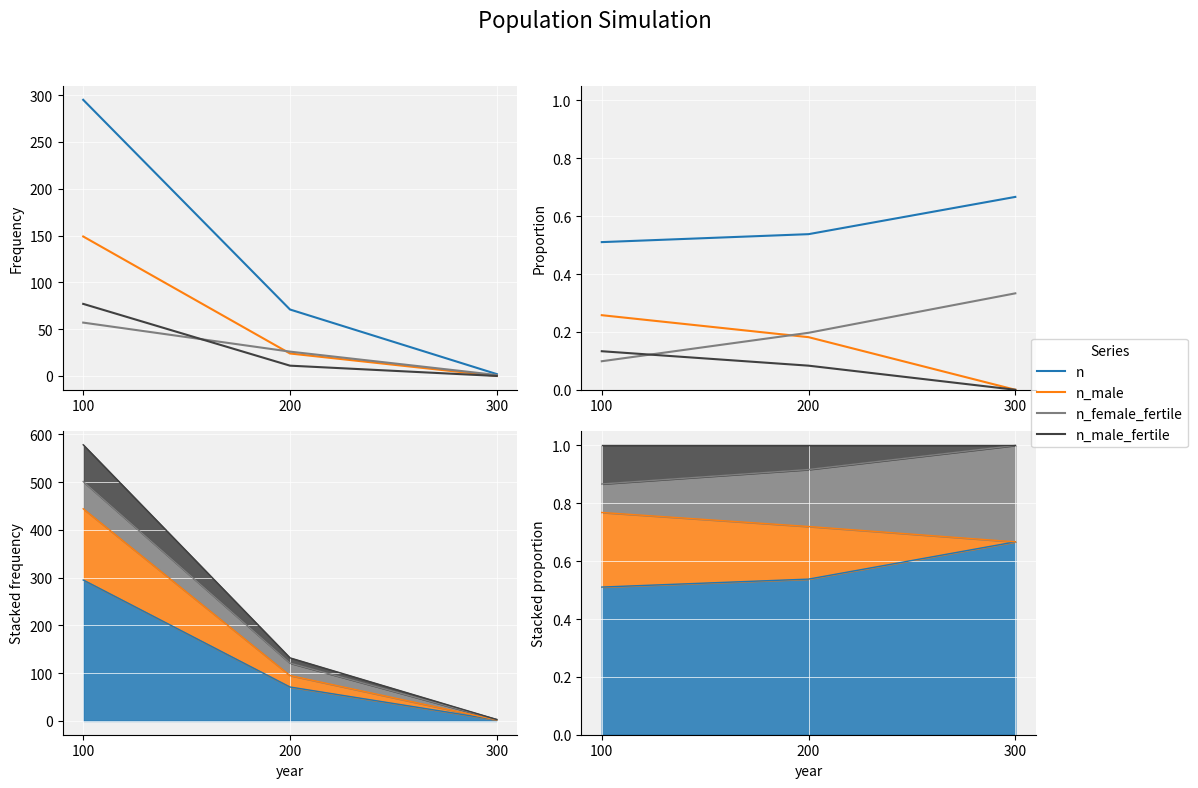

The value of n_female_fertile at 300 is 0.6. True or false?

False